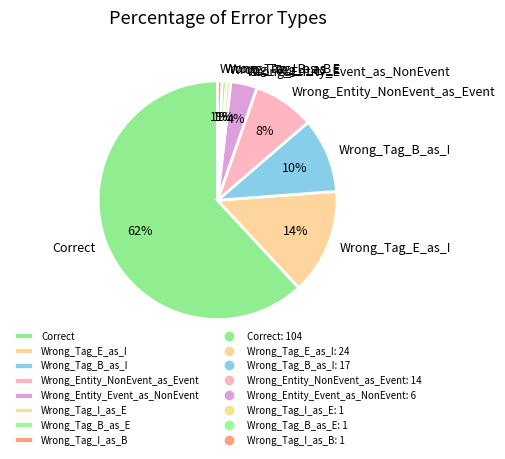

To the nearest percent, what is the difference between the Wrong_Entity_Event_as_NonEvent and Wrong_Tag_B_as_E slice percentages?

3%